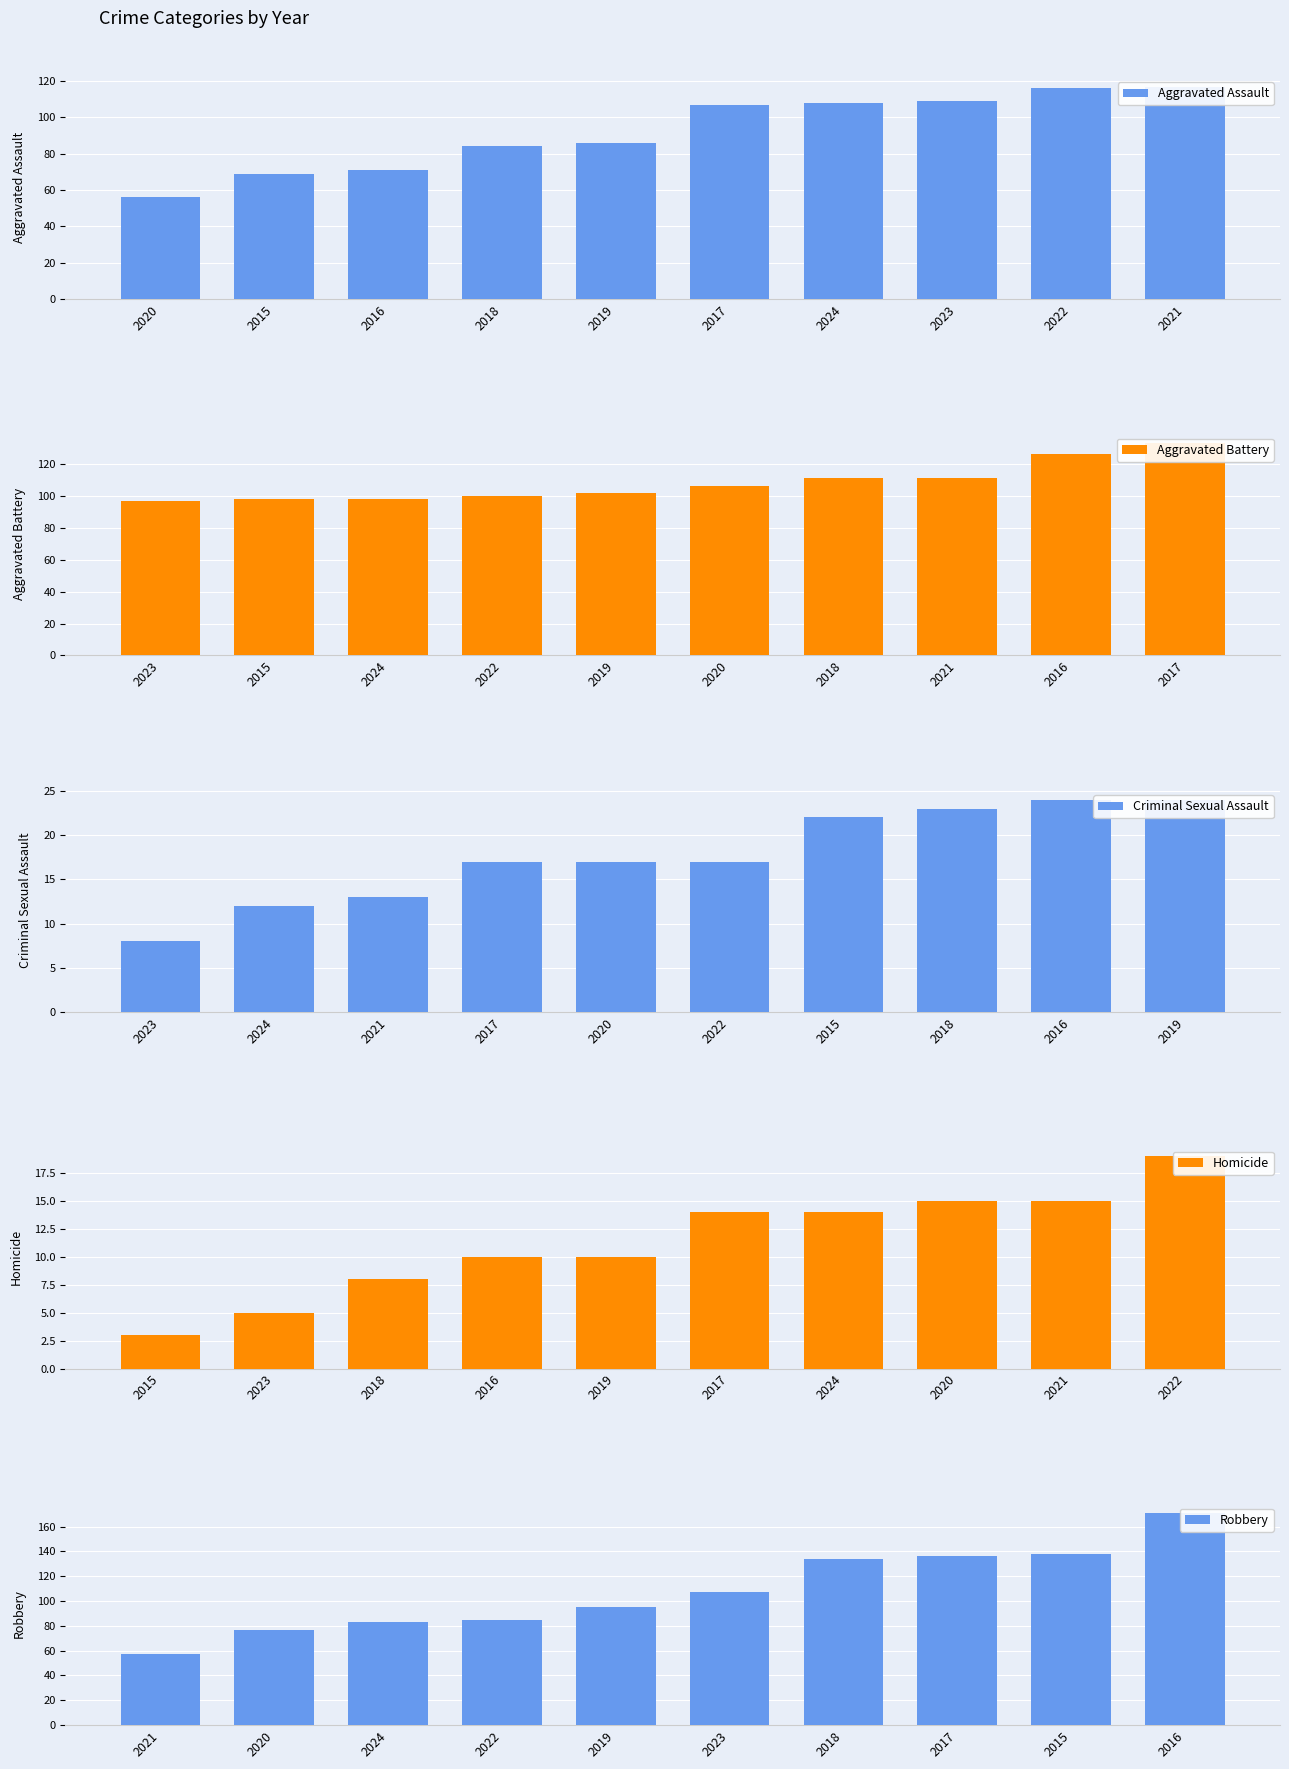

Which series has the largest range (max minus min)?

Robbery